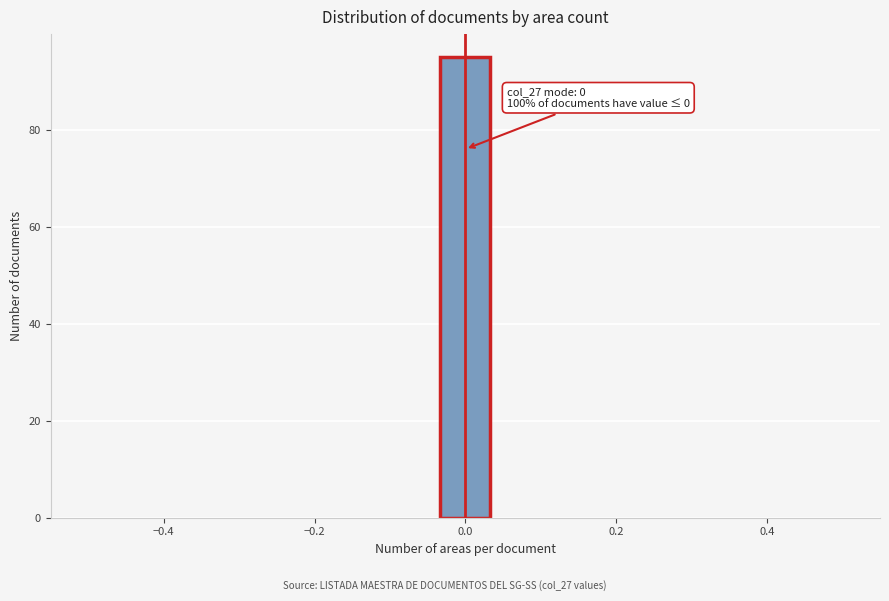

Around what value on the x-axis is the tallest bar? Give the approximate position of its centre, as read against the axis.

0.00